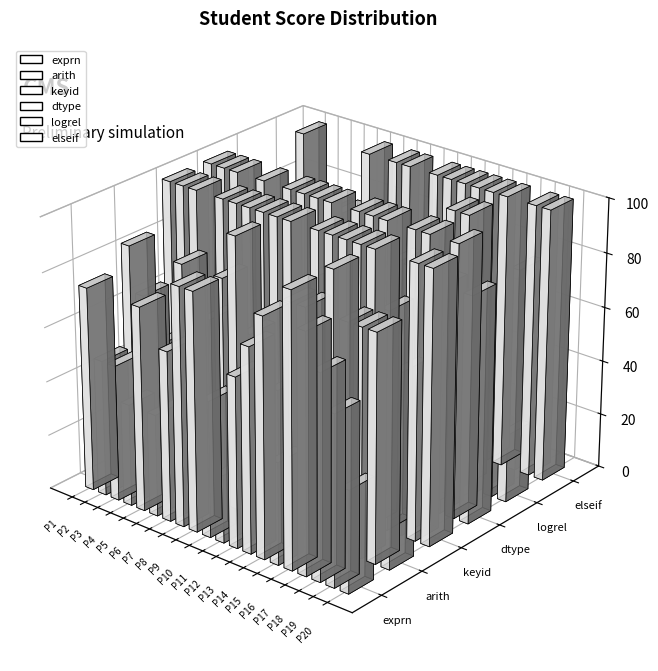

Reading left to right, extract all data points from this chart.

exprn: 75.0	50.0	50.0	37.5	75.0	37.5	62.5	87.5	87.5	50.0	25.0	62.5	75.0	87.5	37.5	100.0	87.5	75.0	62.5	37.5
arith: 83.3	66.7	50.0	33.3	83.3	50.0	66.7	83.3	100.0	66.7	33.3	50.0	83.3	83.3	50.0	100.0	83.3	83.3	83.3	16.7
keyid: 100.0	100.0	100.0	60.0	100.0	100.0	100.0	100.0	100.0	100.0	80.0	100.0	100.0	100.0	100.0	100.0	80.0	60.0	100.0	100.0
dtype: 100.0	100.0	100.0	66.7	100.0	66.7	100.0	100.0	100.0	100.0	50.0	100.0	100.0	100.0	66.7	100.0	100.0	83.3	100.0	83.3
logrel: 75.0	50.0	75.0	25.0	25.0	25.0	75.0	25.0	75.0	75.0	0.0	75.0	75.0	75.0	75.0	100.0	100.0	25.0	25.0	25.0
elseif: 75.0	100.0	75.0	75.0	75.0	50.0	100.0	75.0	100.0	100.0	50.0	100.0	100.0	100.0	100.0	100.0	100.0	75.0	100.0	100.0